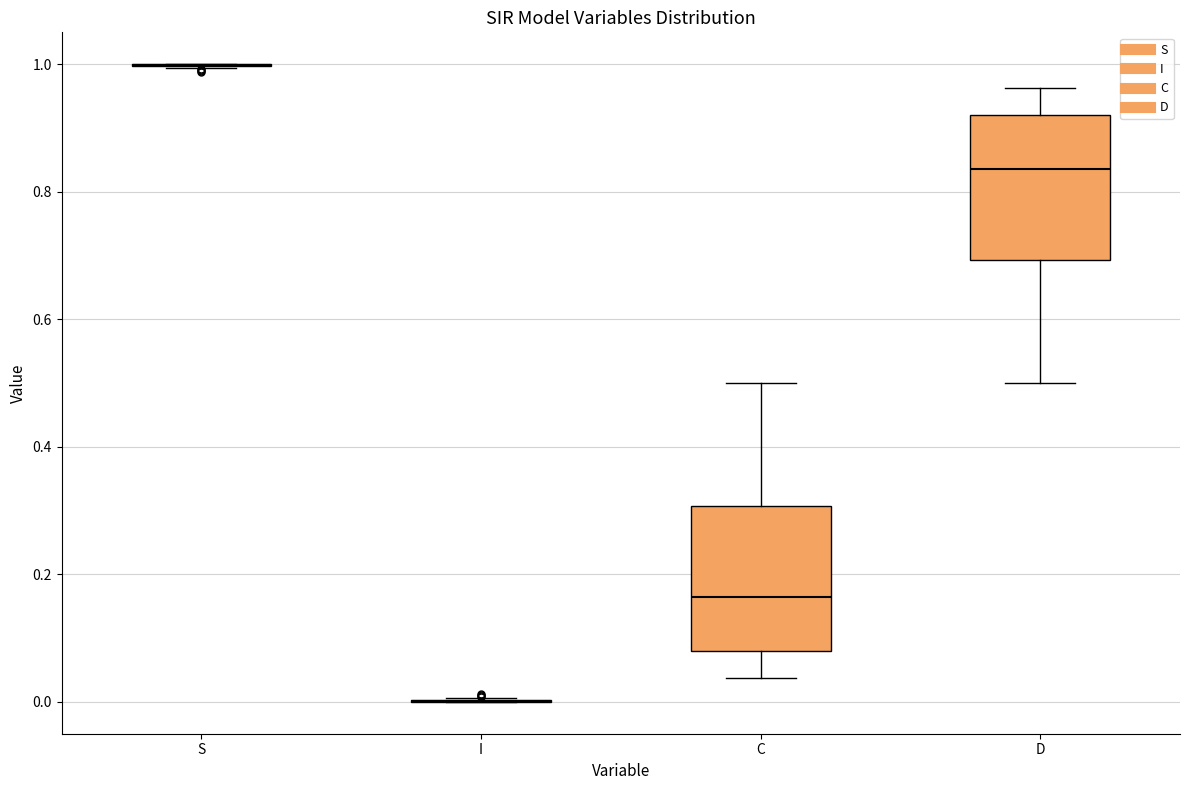

Reading left to right, transcribe this box plot: for each box, give where its median line is, the range the box spans, and where its two whiskers end, as read against the y-axis. The values are not printed on the chart, so give them approximately, as read against the axis.

S: box collapsed to a line at 1.00, whiskers 1.00 to 1.00
I: box collapsed to a line at 0.00, whiskers 0.00 to 0.00
C: median 0.16, box 0.08 to 0.30, whiskers 0.04 to 0.50
D: median 0.84, box 0.70 to 0.92, whiskers 0.50 to 0.96